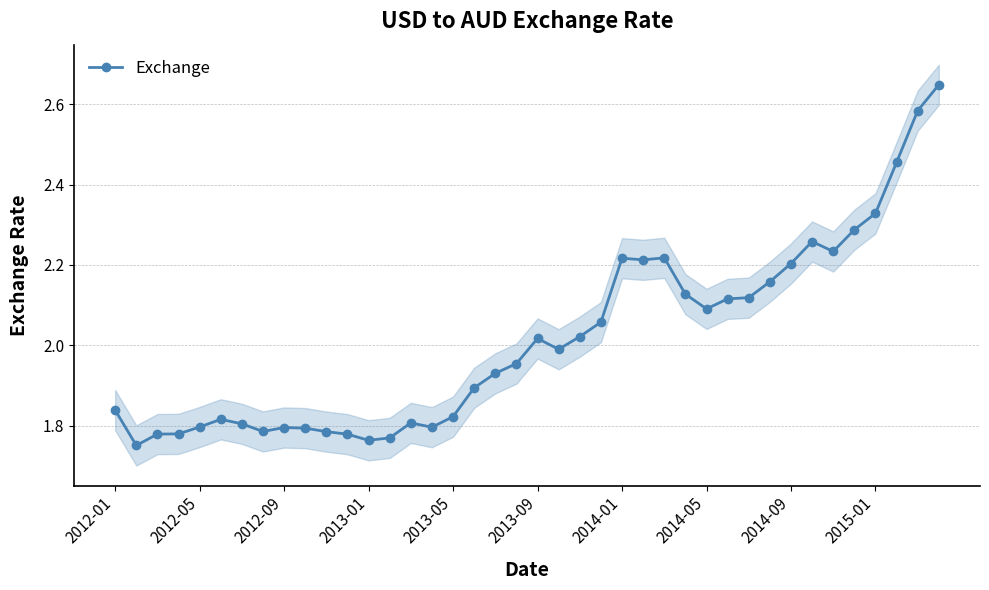

What is the difference between the maximum and minimum values?

0.9